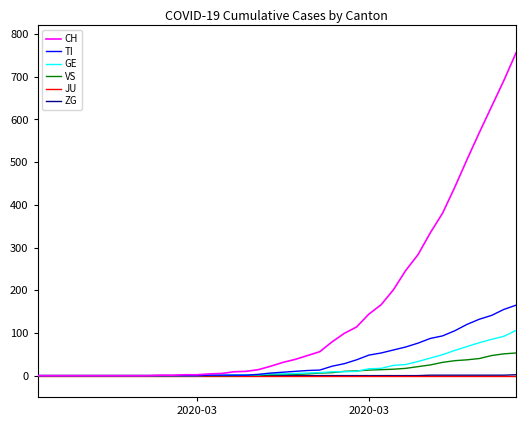

What is the greatest value displayed?

756